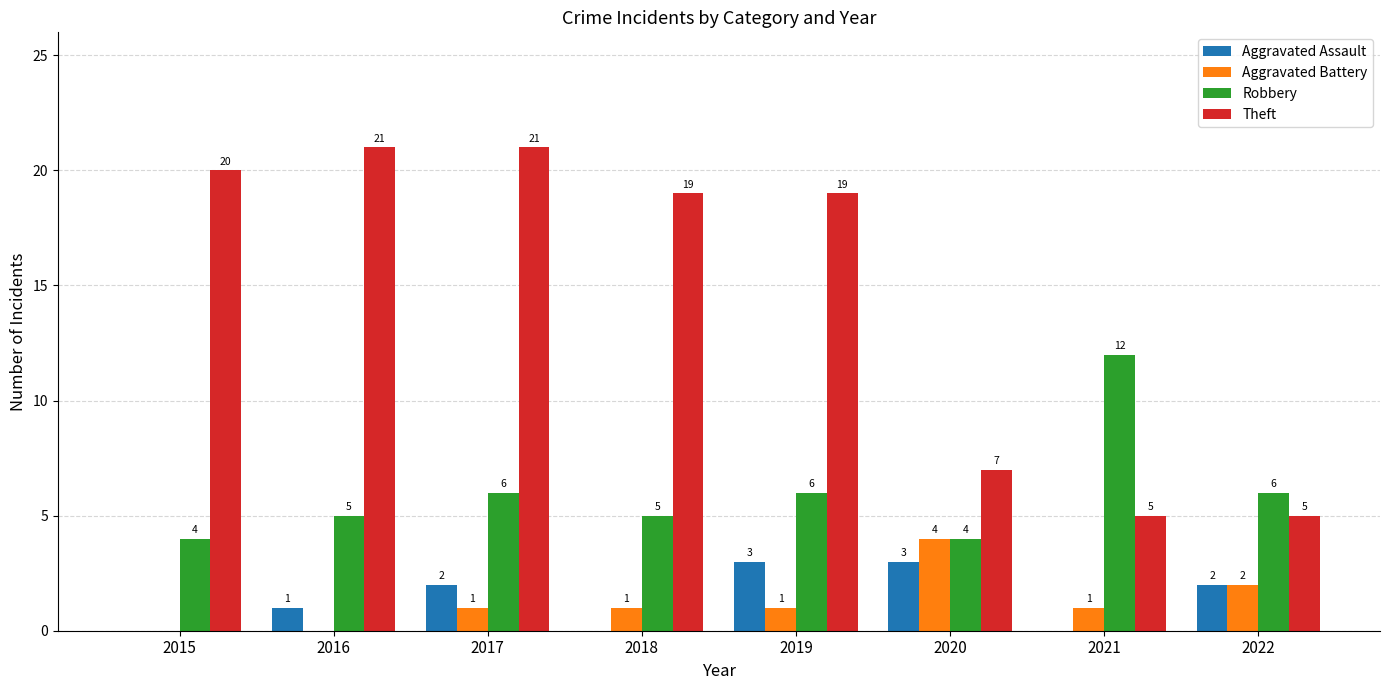

Are the bars horizontal?

No